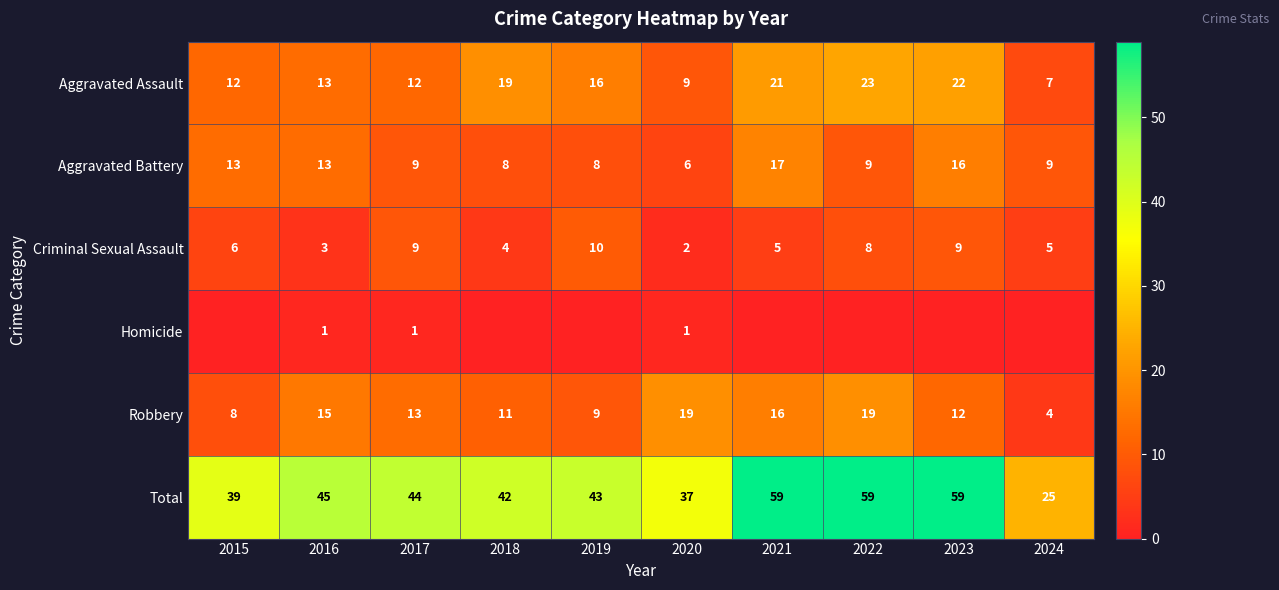

What is the approximate value of Aggravated Battery at 2022, to the nearest 5?

10